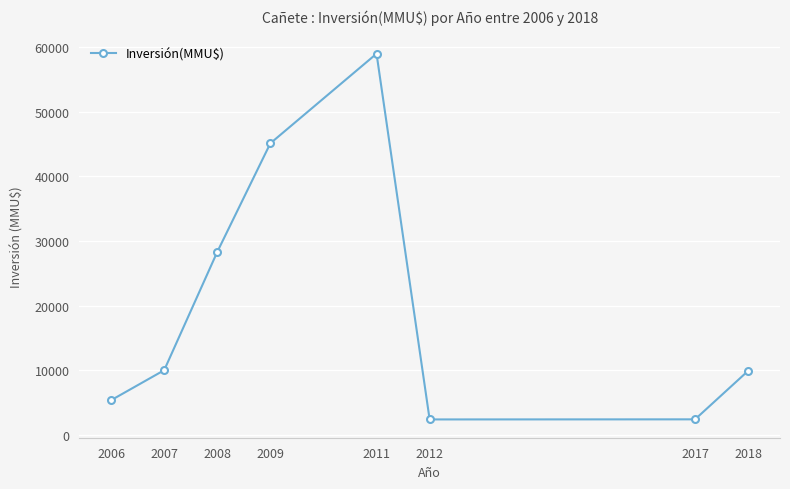

What is the value of the 7th point from the left?

2400